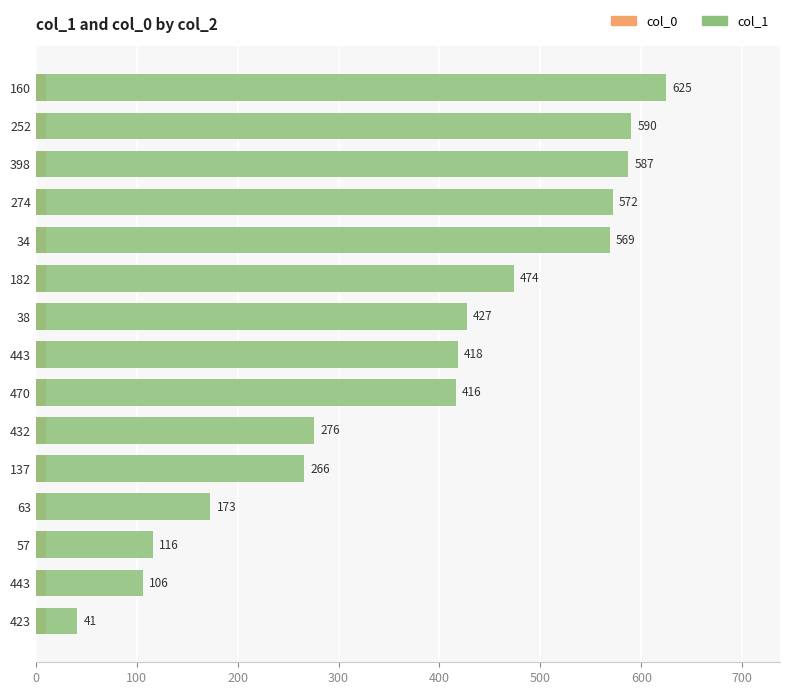

Reading left to right, list all the values displayed in this chart.

col_0: 0.7	0.7	0.7	0.7	0.7	0.7	0.7	0.7	0.7	0.7	0.7	0.7	0.7	0.7	0.7
col_1: 41.0	106.0	116.0	173.0	266.0	276.0	416.0	418.0	427.0	474.0	569.0	572.0	587.0	590.0	625.0